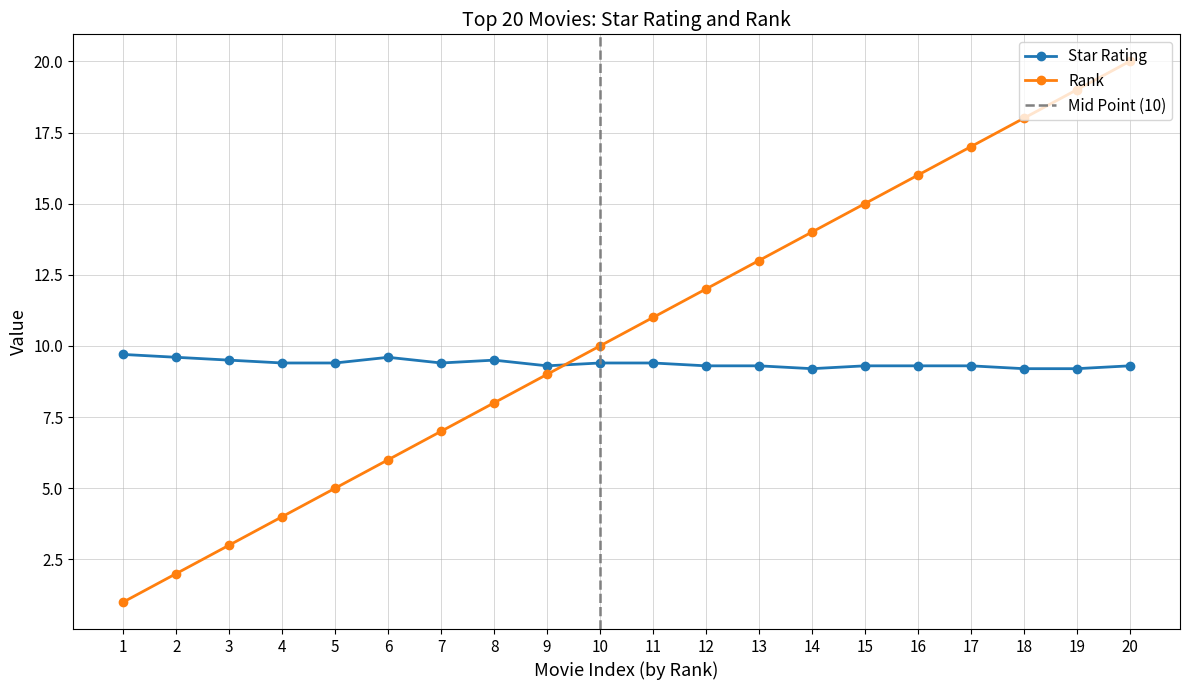

Which label corresponds to the smallest value in the chart?

1